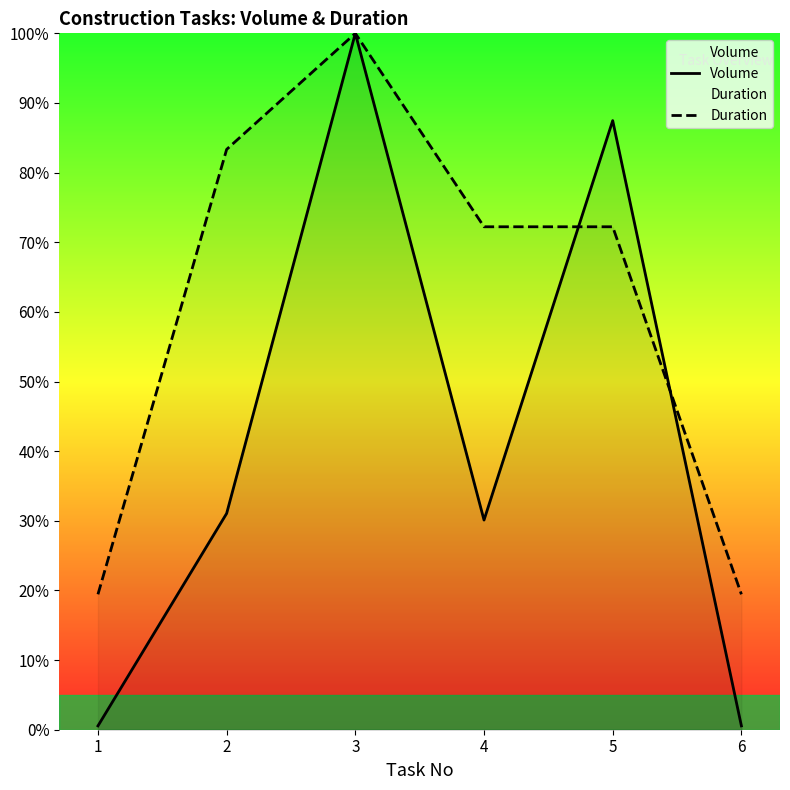

Reading left to right, extract all data points from this chart.

Volume: 0.6	31.1	100.0	30.1	87.5	0.6
Duration: 19.4	83.3	100.0	72.2	72.2	19.4